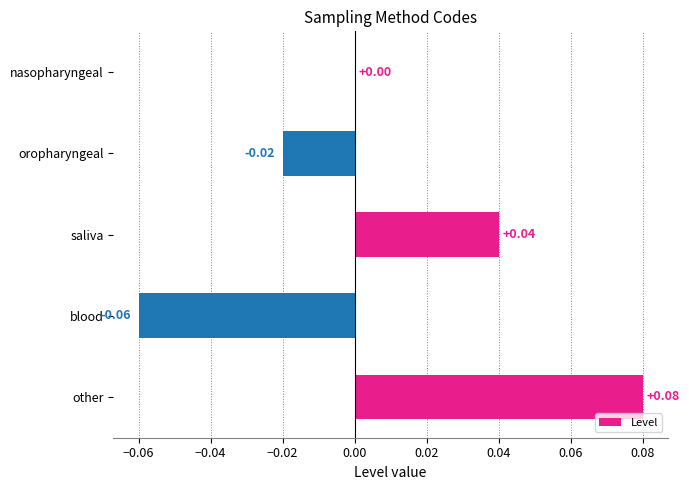

Where is the data nearest to the value 0?

nasopharyngeal